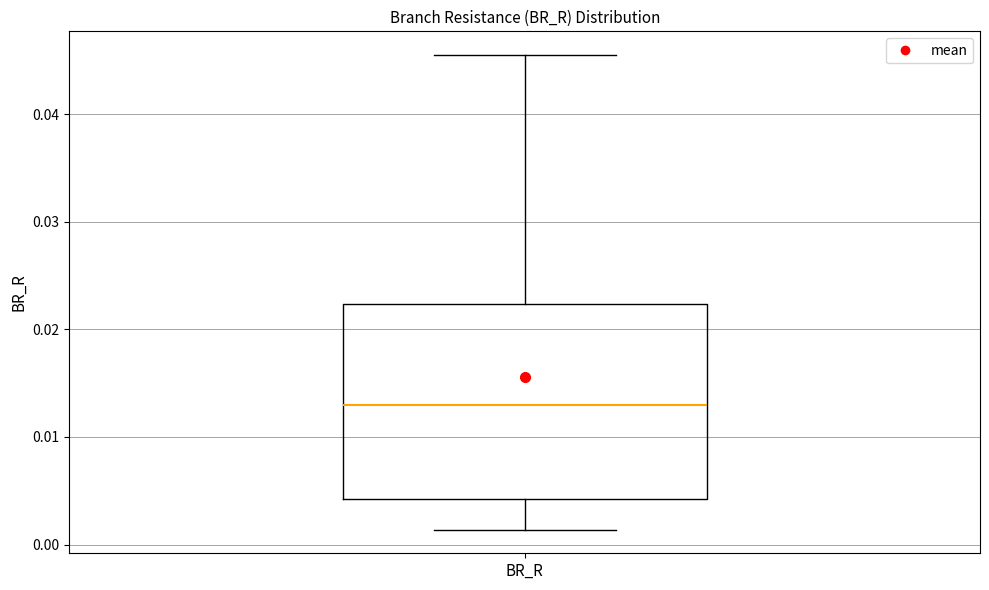

Read this box plot against the y-axis: the position of the median line, the range covered by the box, and the ends of both whiskers. The values are not printed on the chart, so give them approximately, as read against the axis.

median 0.013, box 0.004 to 0.022, whiskers 0.001 to 0.045